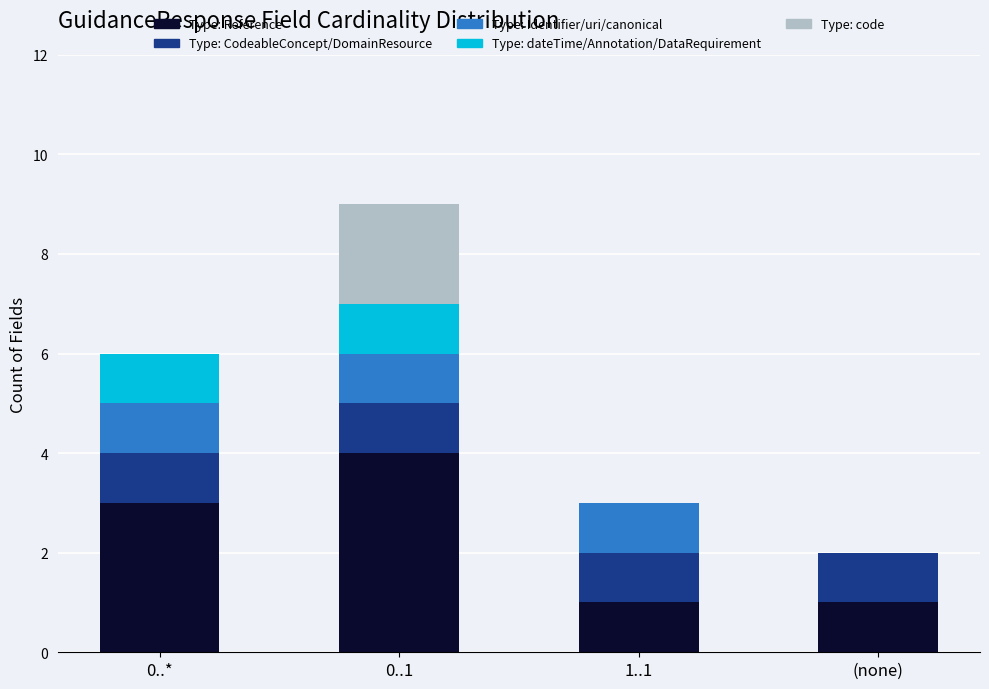

At which category is the sum across all series the highest?

0..1